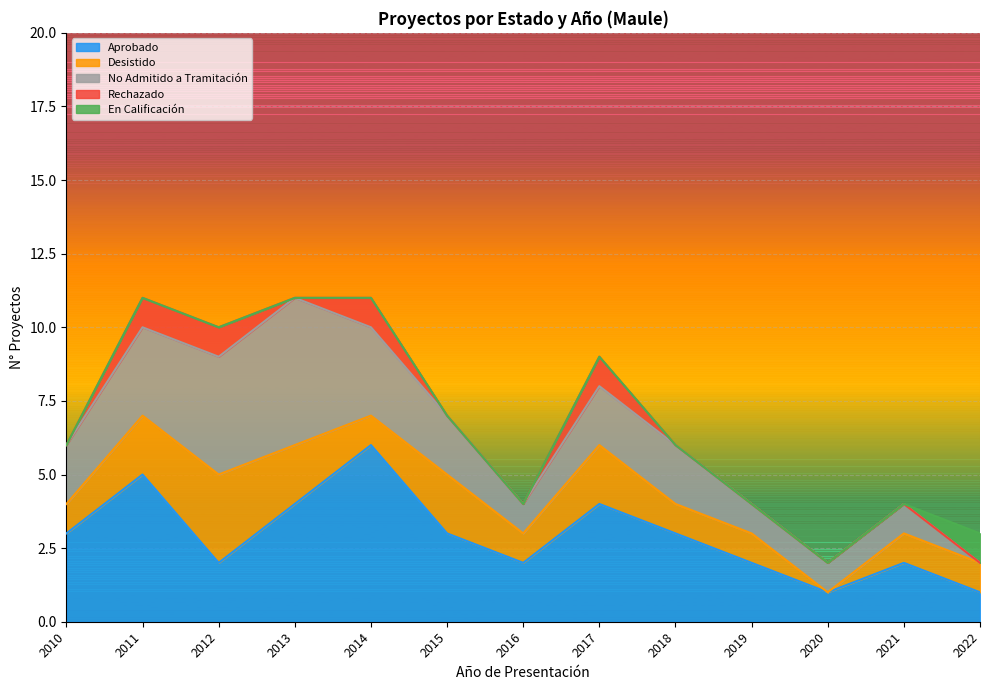

List the series in order of their peak value, lowest first.

Rechazado, En Calificación, Desistido, No Admitido a Tramitación, Aprobado